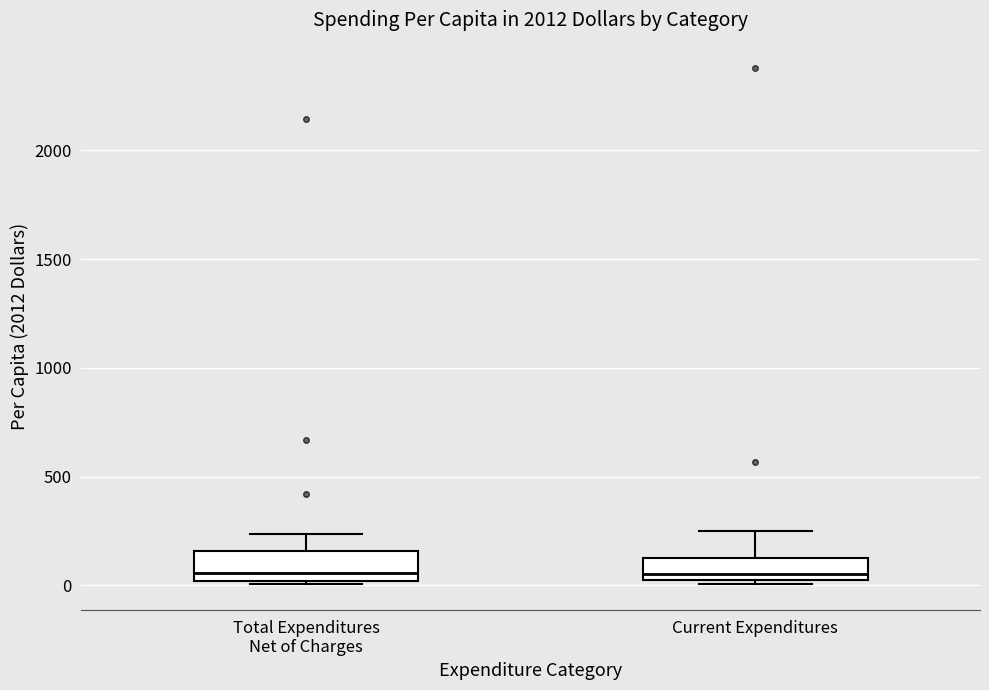

Reading left to right, read every box against the y-axis: the position of its median line, the range the box covers, and the ends of its whiskers. The values are not printed on the chart, so give them approximately, as read against the axis.

Total Expenditures Net of Charges: median 50, box 0 to 150, whiskers 0 (just below the box's lower edge) to 250
Current Expenditures: median 50, box 0 to 100, whiskers 0 (just below the box's lower edge) to 250